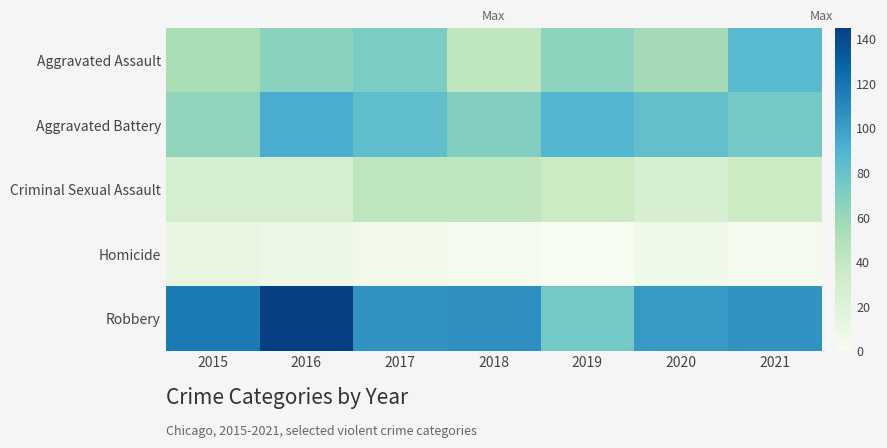

At how many categories does at least one series exceed 9?

7